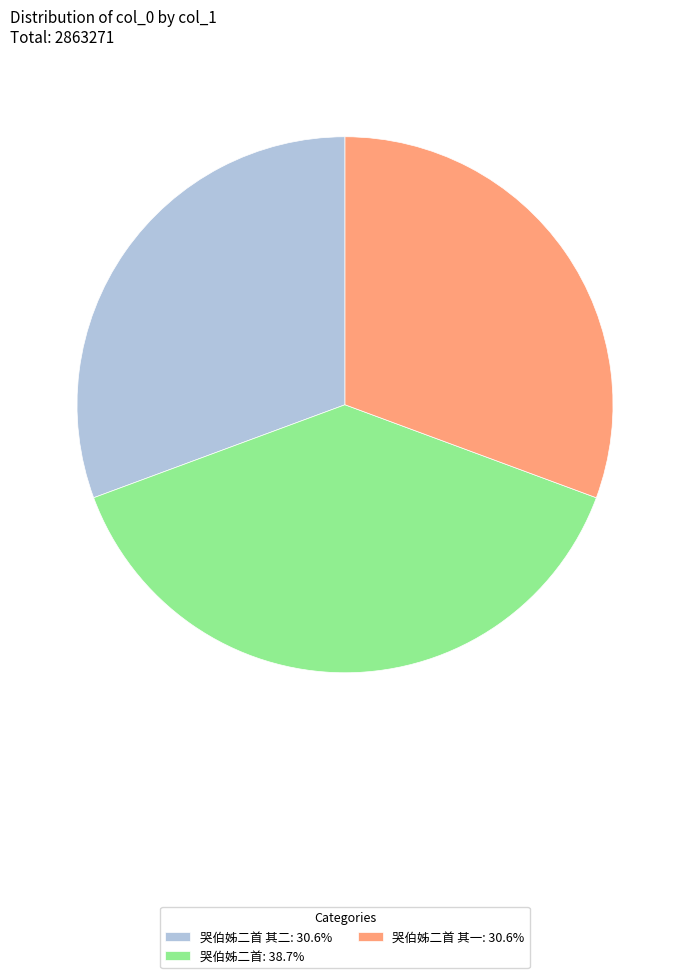

Is the sum of 哭伯姊二首 其一: 30.6% and 哭伯姊二首 其二: 30.6% greater than half?

Yes